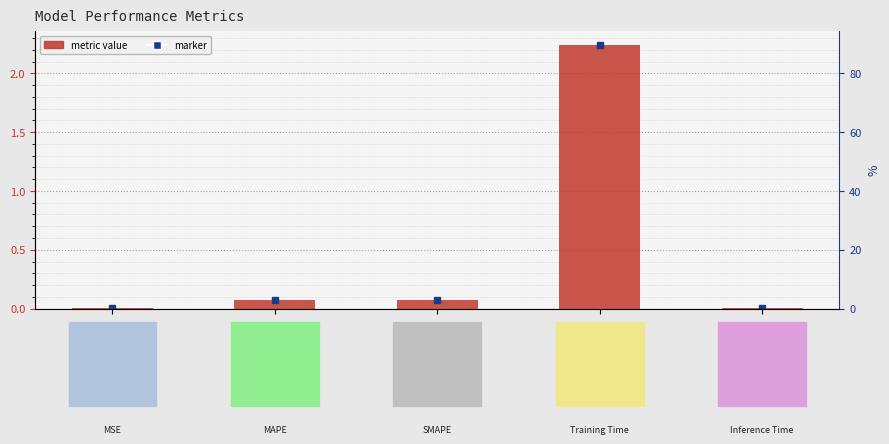

Reading left to right, transcribe all the data shown in this chart.

0=0.0	1=0.1	2=0.1	3=2.2	4=0.0